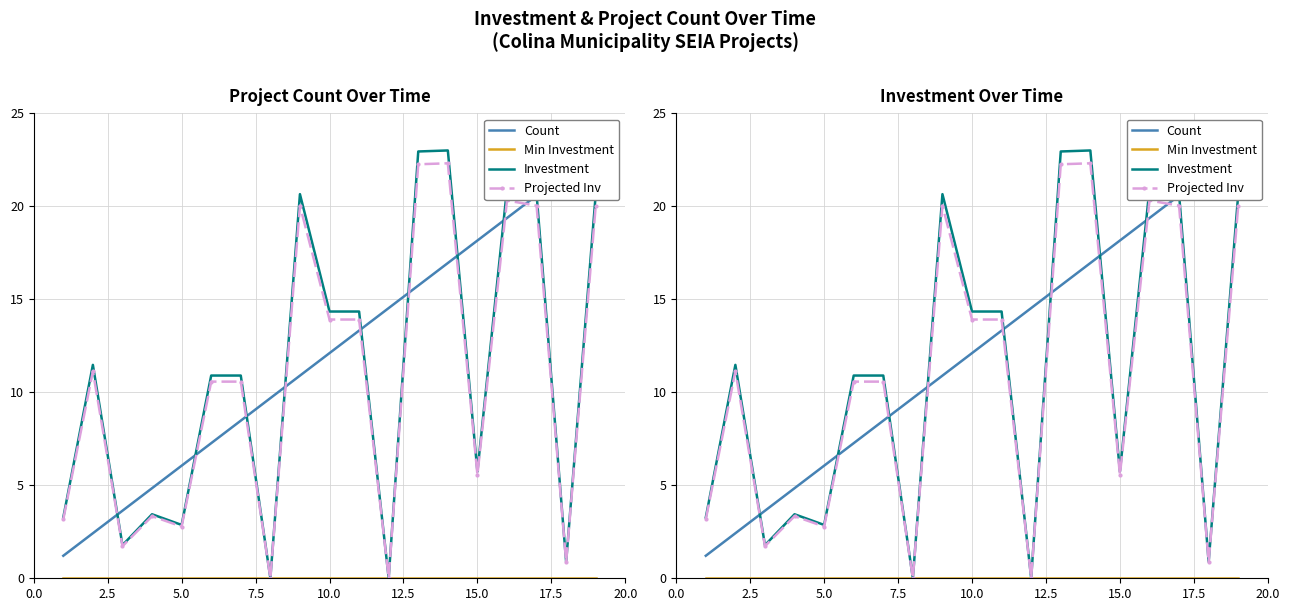

Which series has the largest total across all categories?

Count